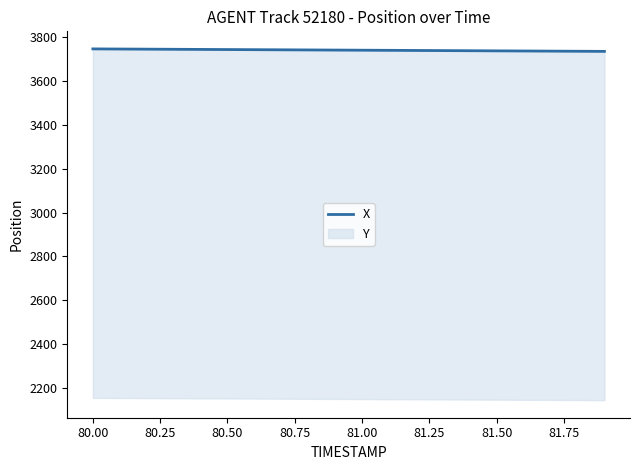

What is the sum of all values?

74813.9